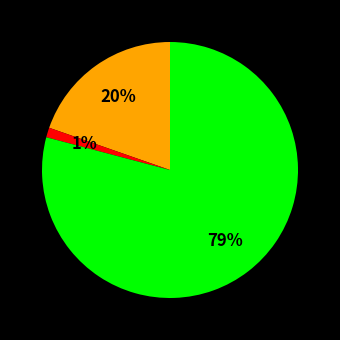

To the nearest percent, what is the difference between the largest and smallest slice percentages?

78%